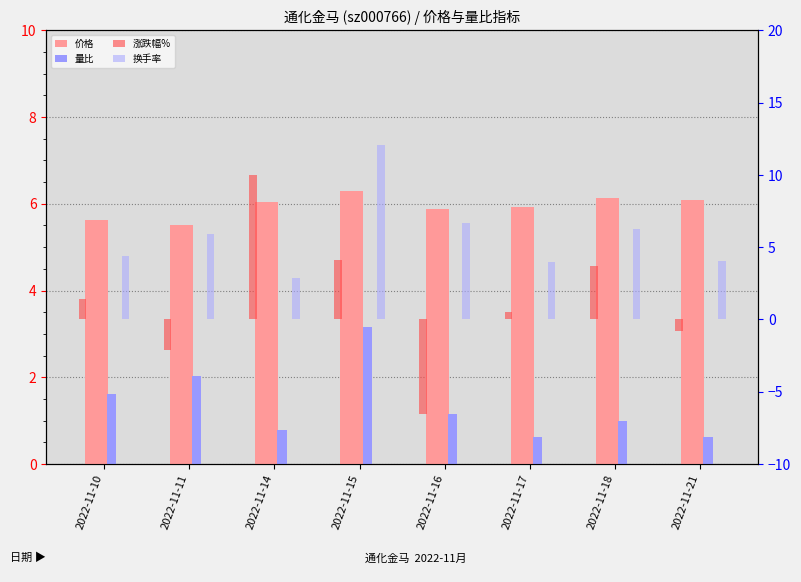

How many data points in 涨跌幅% are above 1?

4